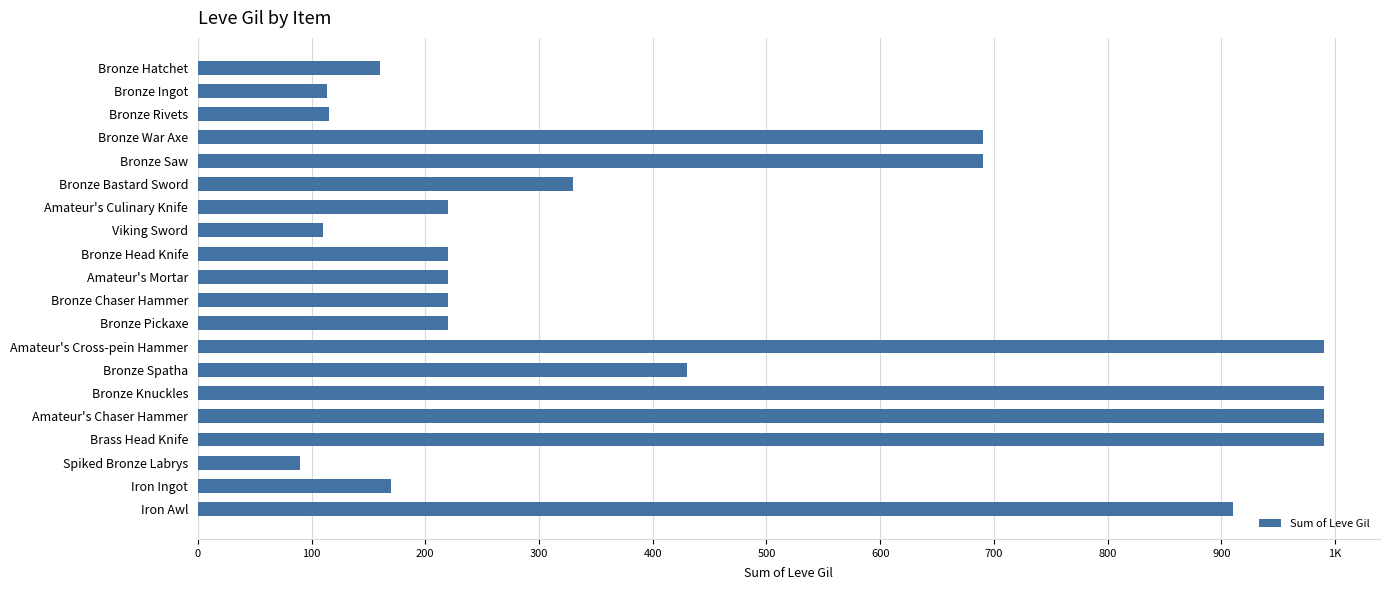

What is the smallest value displayed?

90